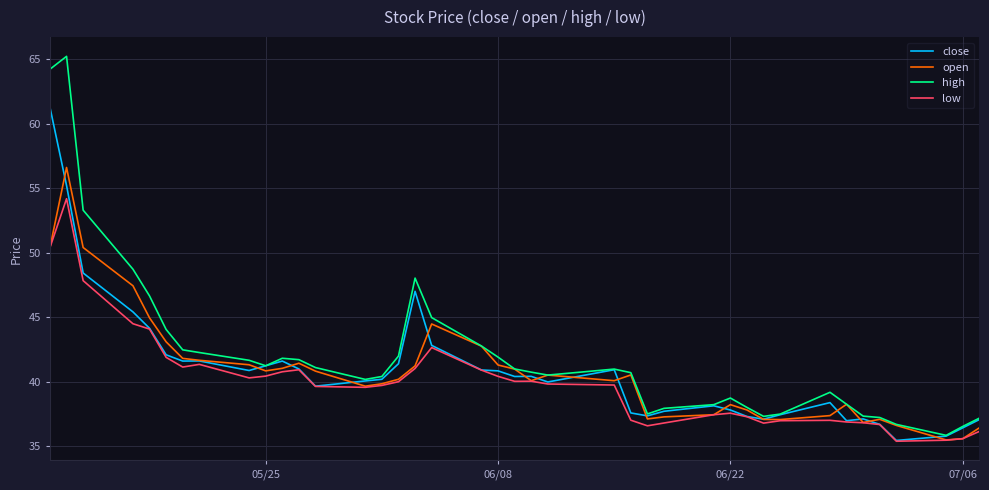

List the series in order of their peak value, highest first.

high, close, open, low